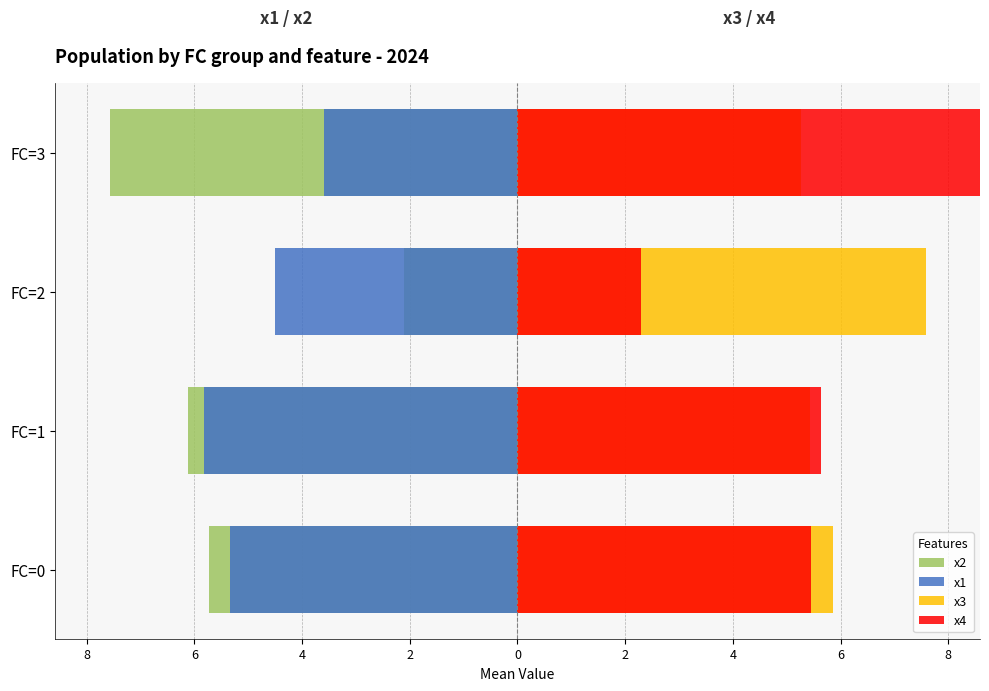

Is it true that x4 equals 0.7 at FC=2?

False